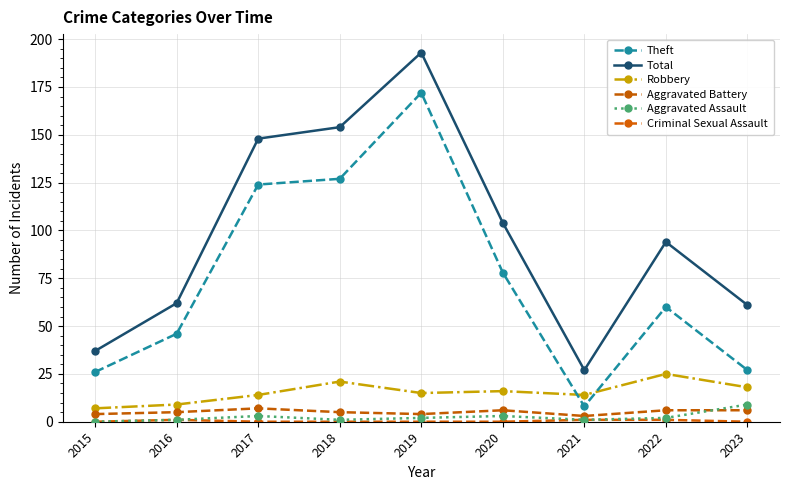

What is the total value across all series at 2023?

121